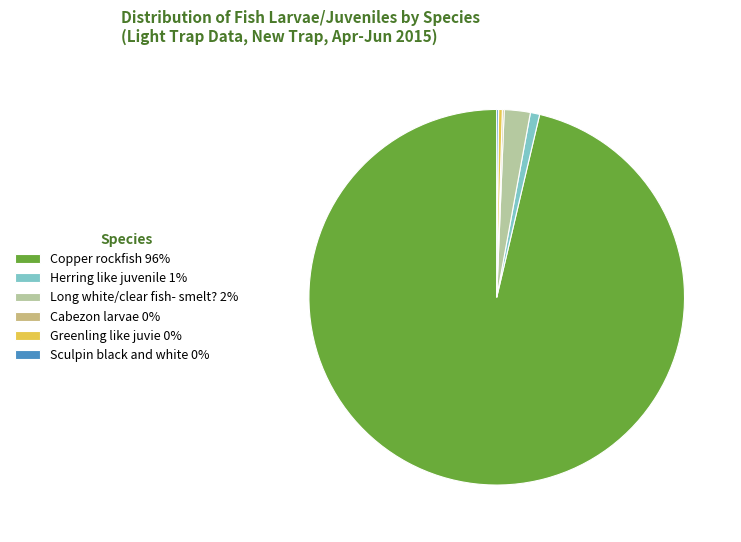

True or false: Herring like juvenile 1% accounts for 11% of the total.

False